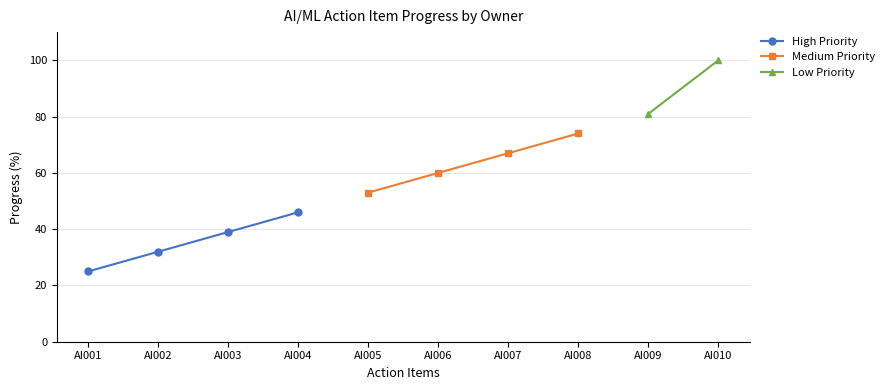

True or false: High Priority has more than 0 points higher than both neighbors.

False